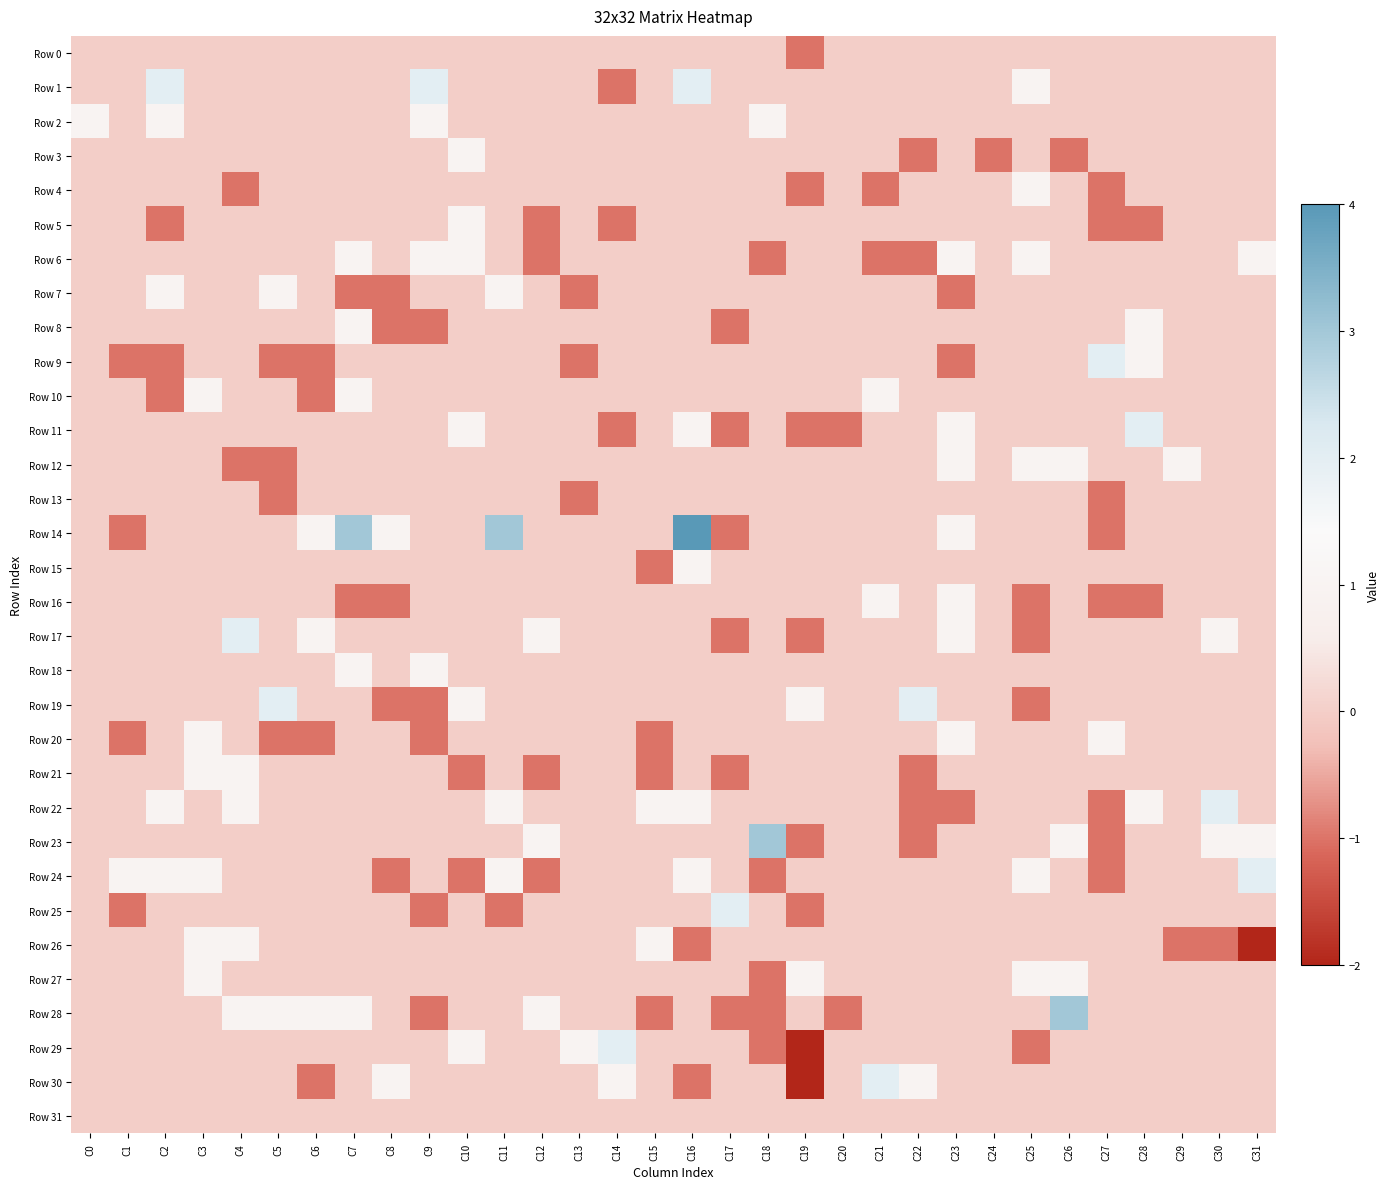

What is the minimum value shown in the chart?

-2